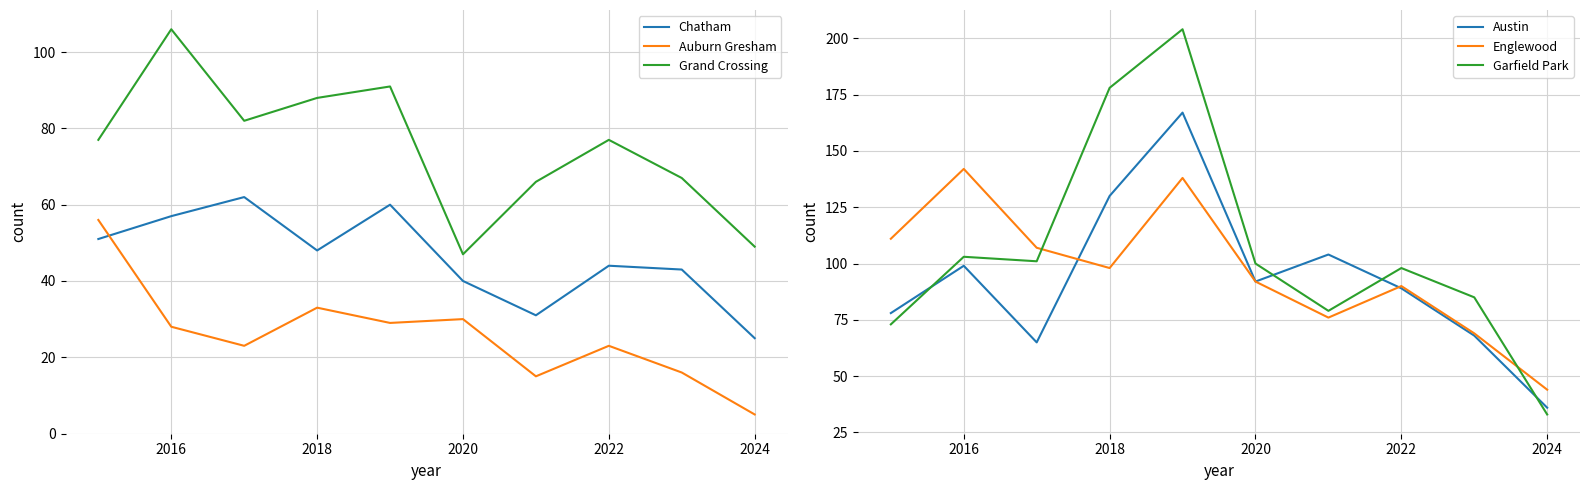

In Grand Crossing, how many points are lower than both neighbors (excluding endpoints)?

2